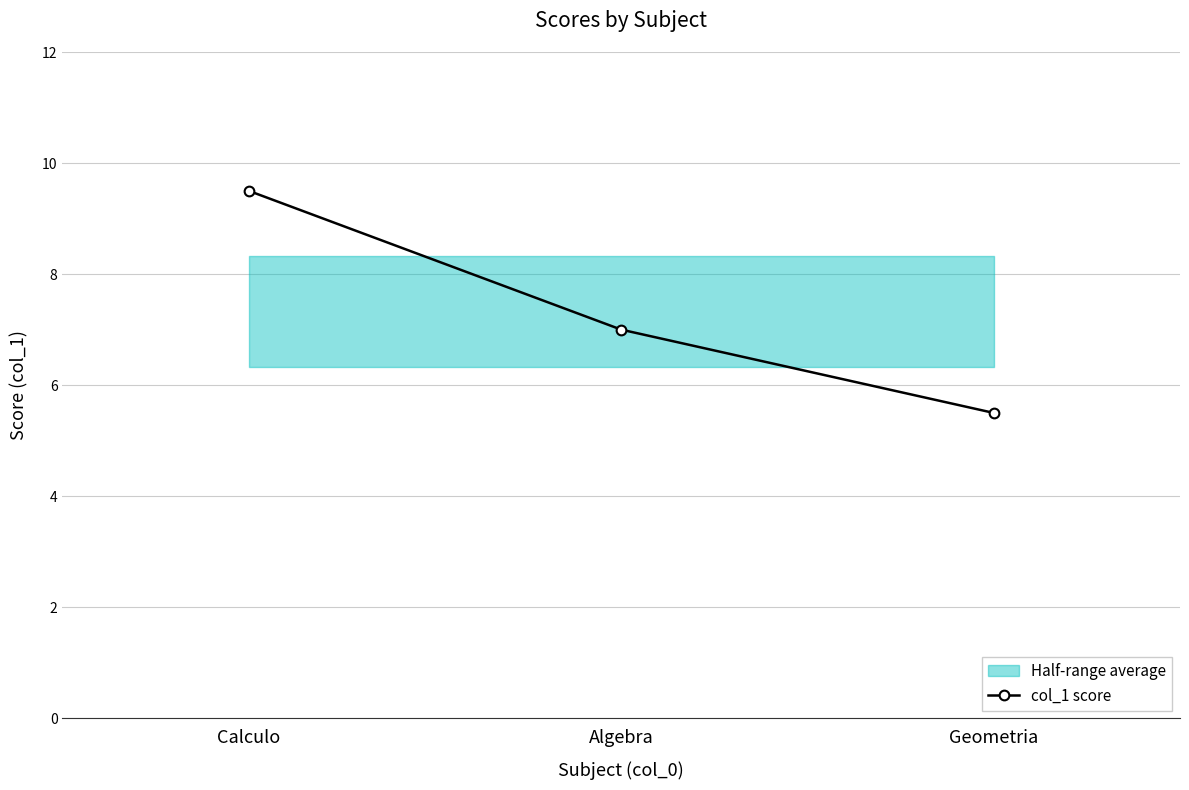

Rank the categories by value from lowest to highest.

Geometria, Algebra, Calculo